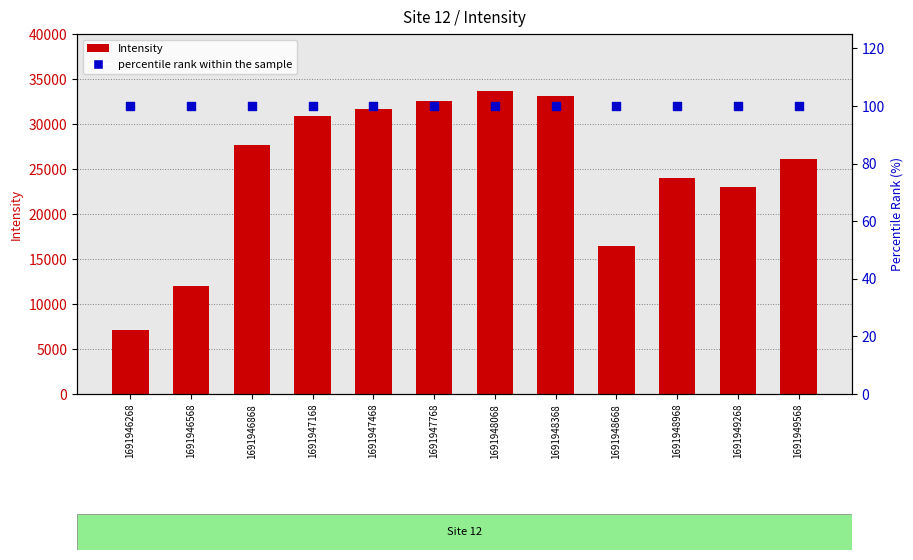

Which series contains the highest Y value?

Intensity